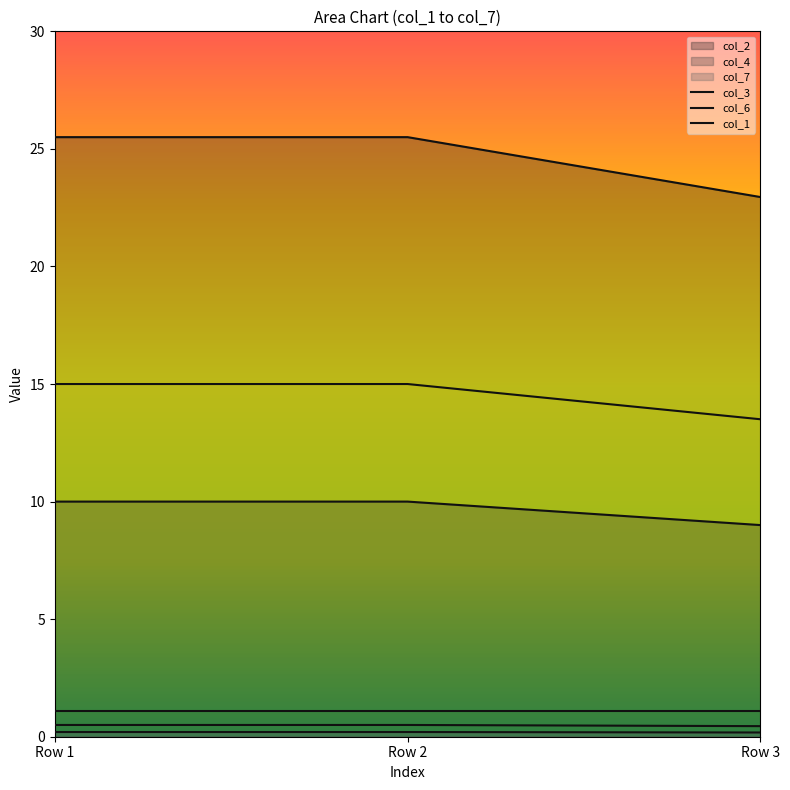

What is the sum of the col_3 values at Row 2 and Row 1?

1.0